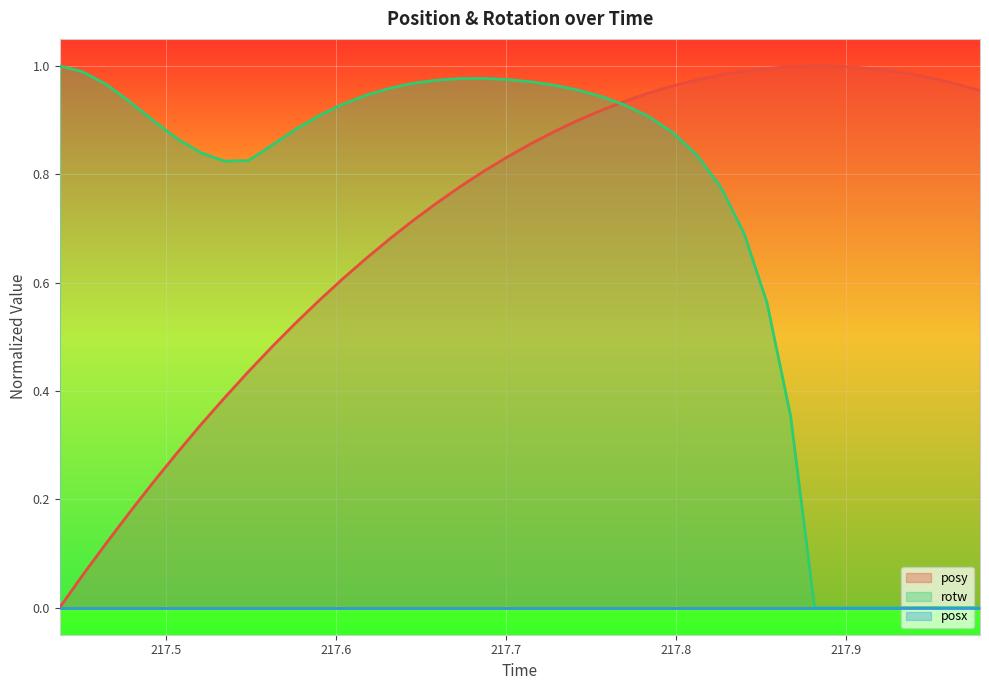

Does the chart display data point markers on the line(s)?

No